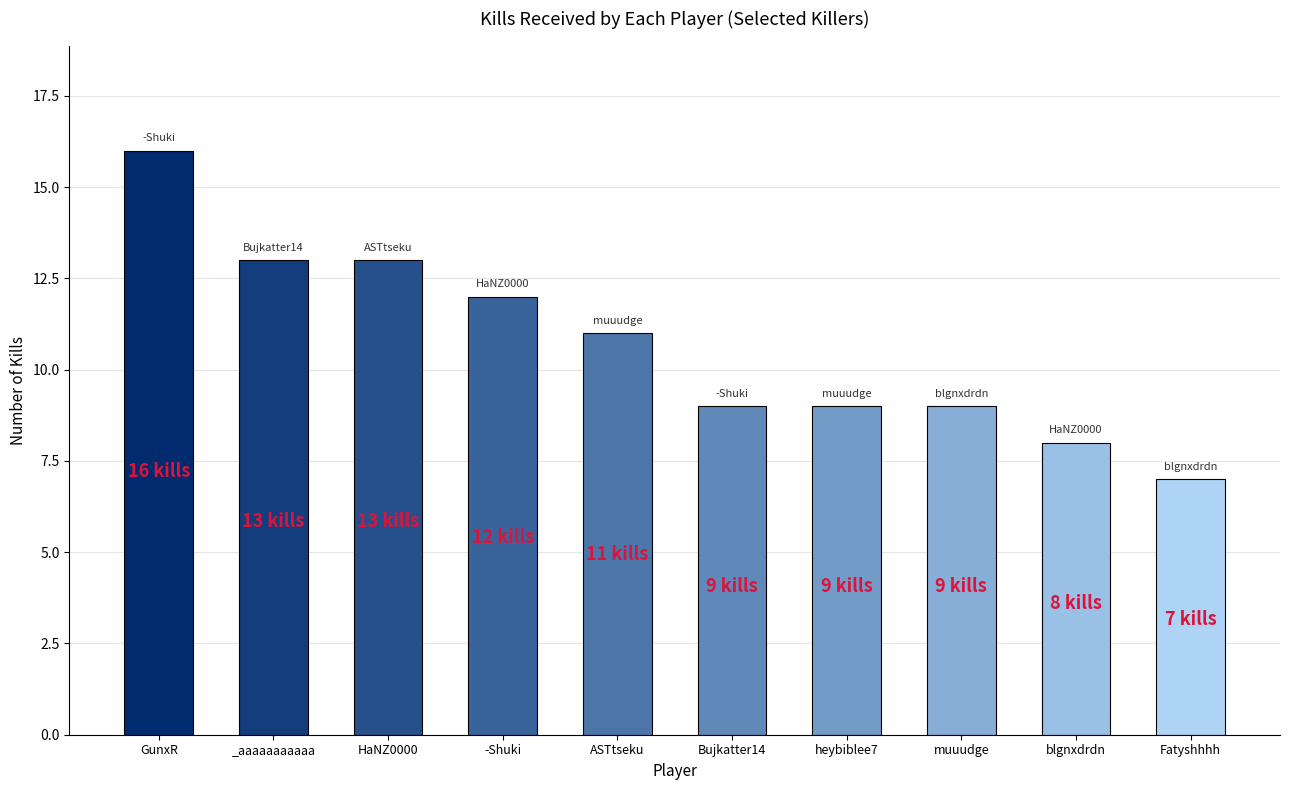

What is the change in value from -Shuki to Fatyshhhh?

-5